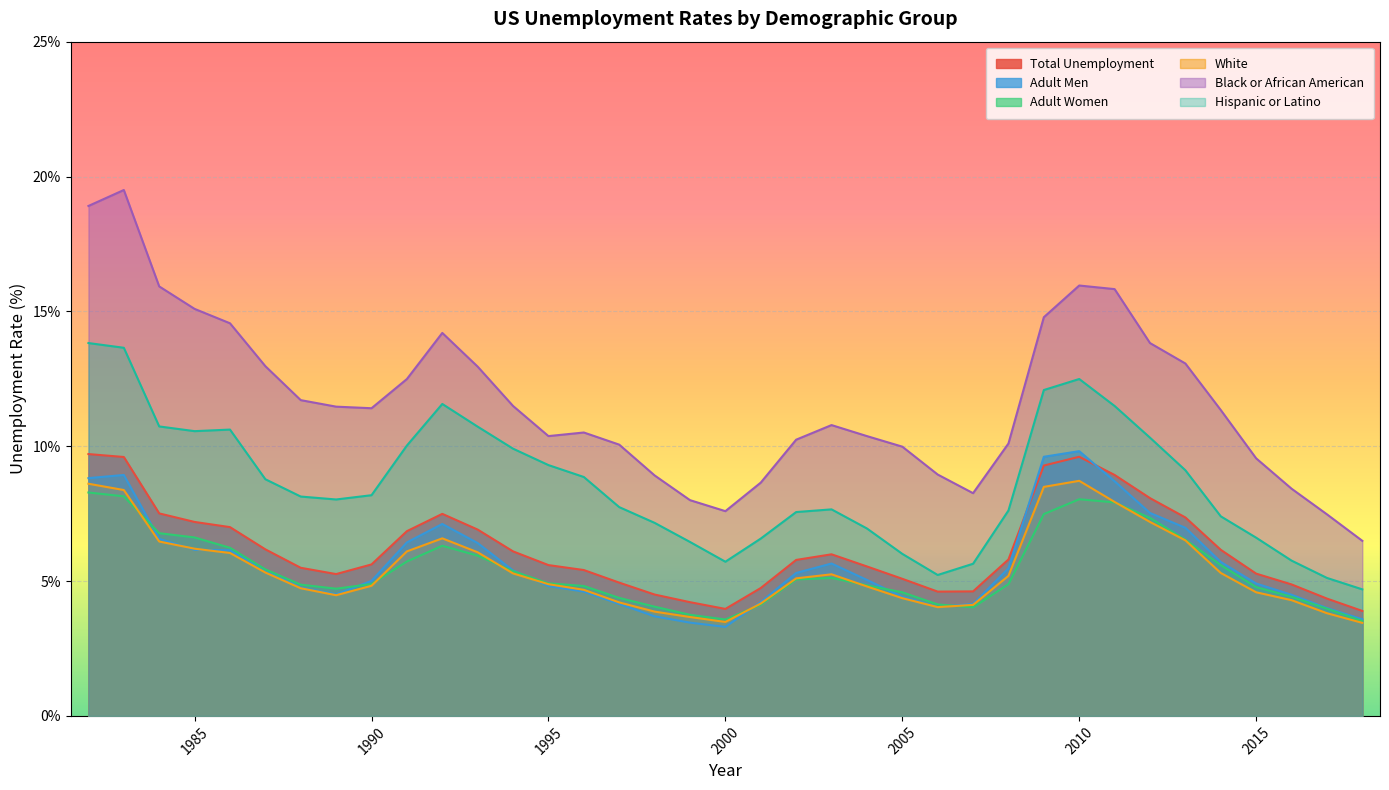

What is the approximate value of White at 2010?

8.7